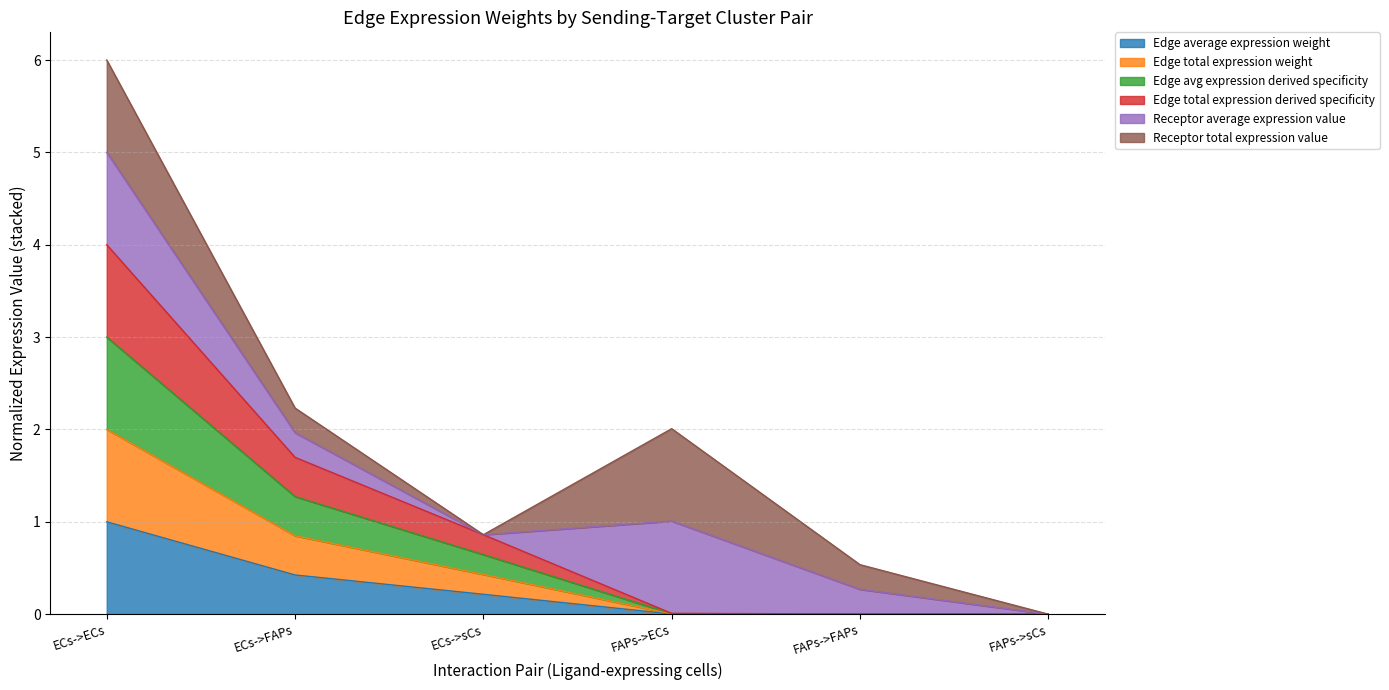

What is the maximum value for Edge average expression weight?

1.0